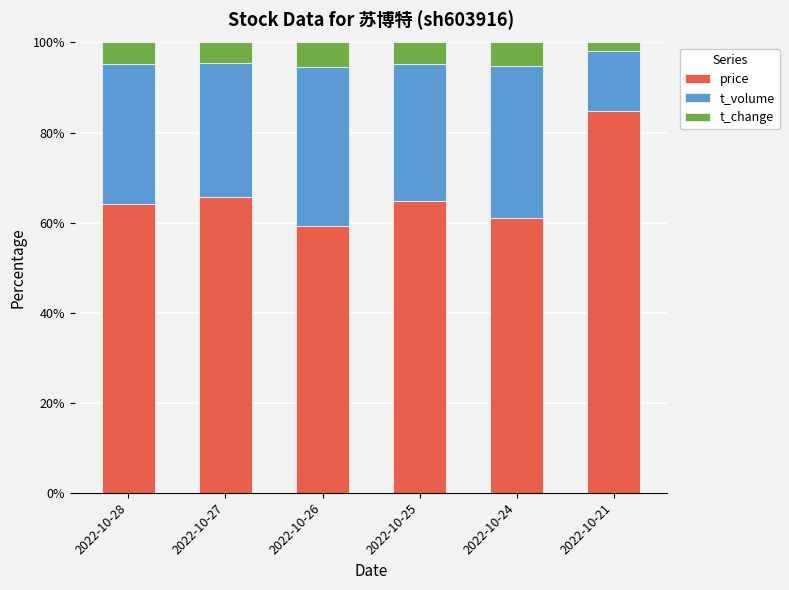

What is the highest value of the price series?

84.7